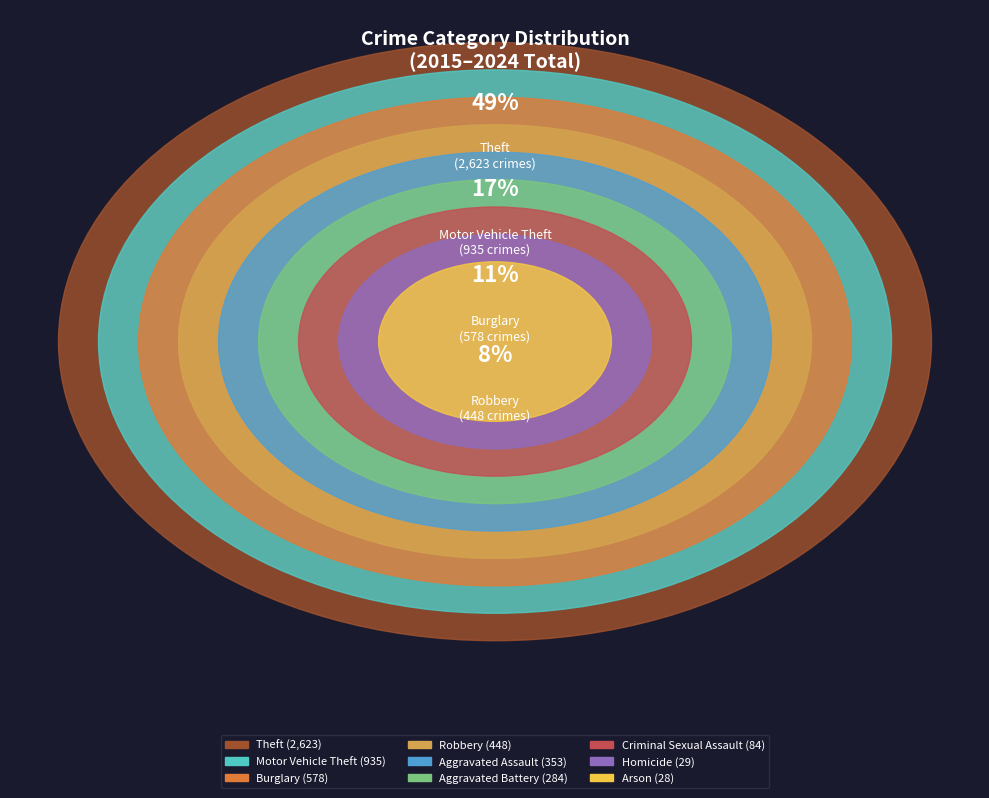

Does Burglary account for over 50% of the chart?

No